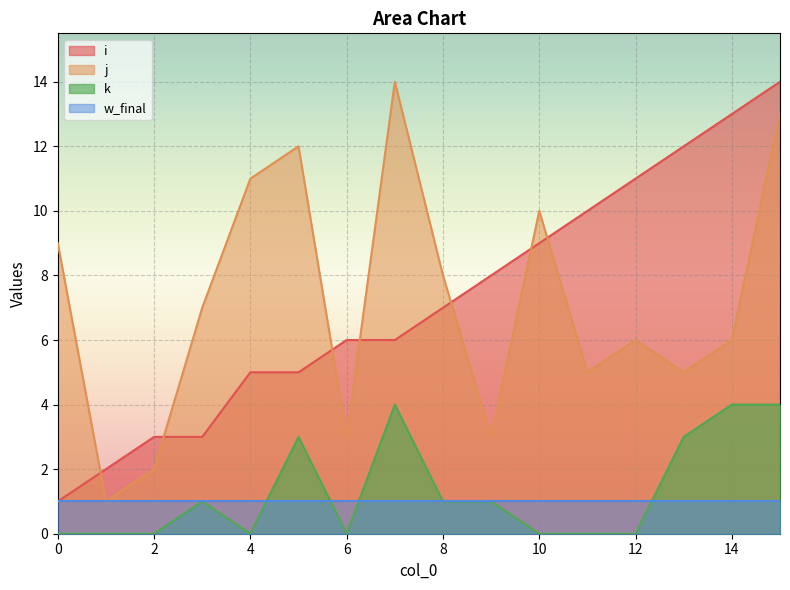

True or false: j and k cross at least once.

False